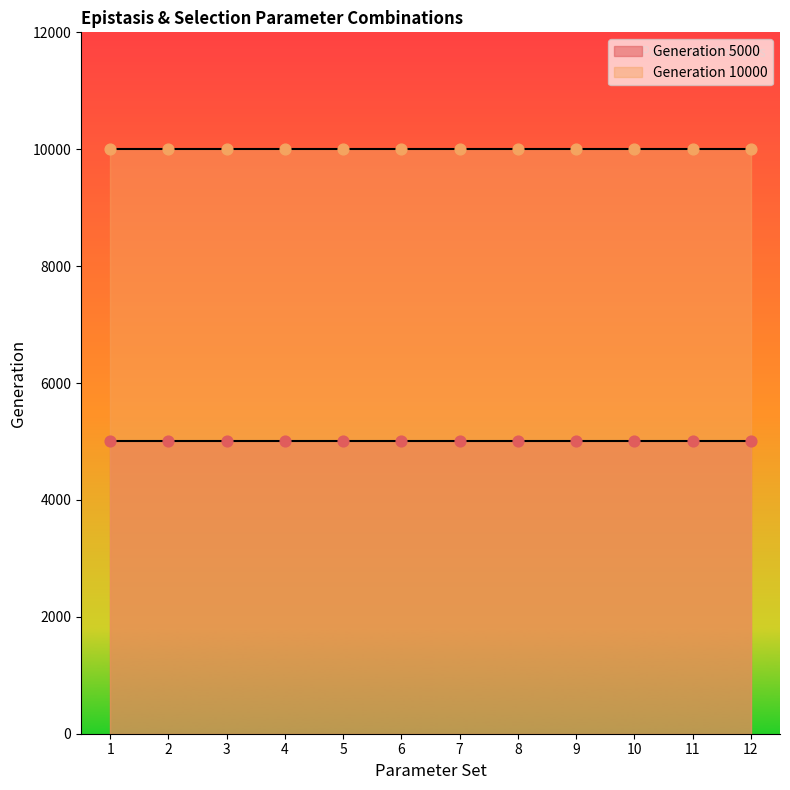

Which series contains the highest Y value?

Generation 10000